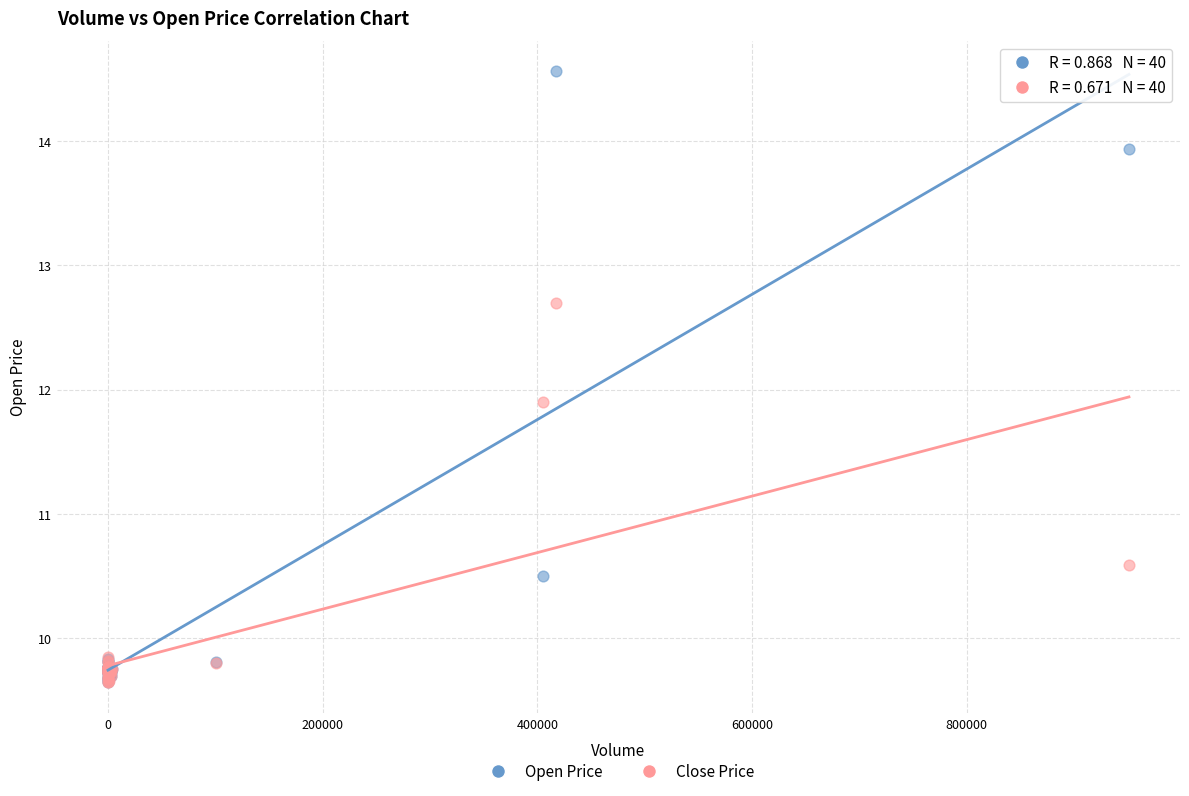

In the Close Price series, what Y value is closest to 11?

10.6